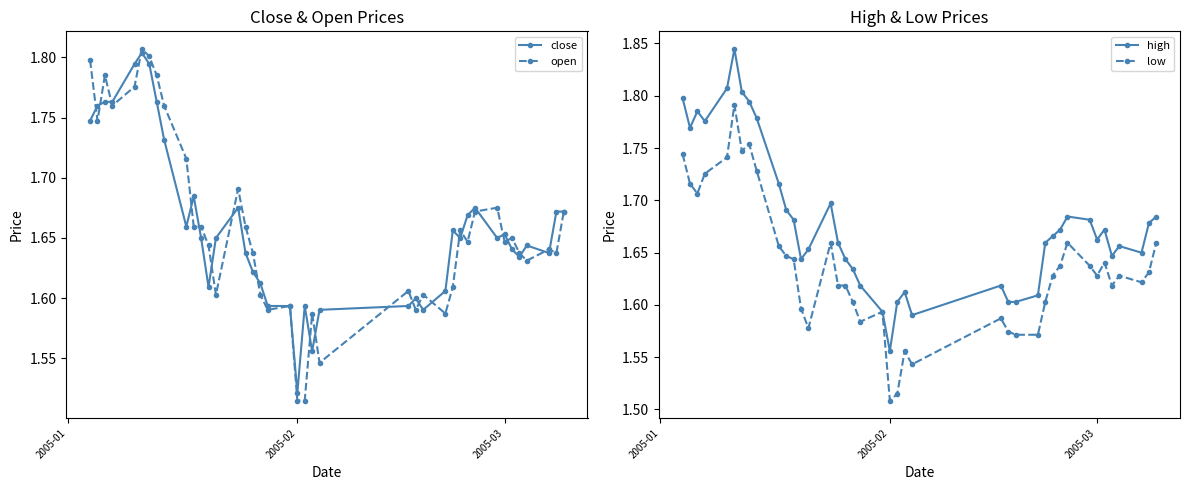

True or false: close and low cross at least once.

False